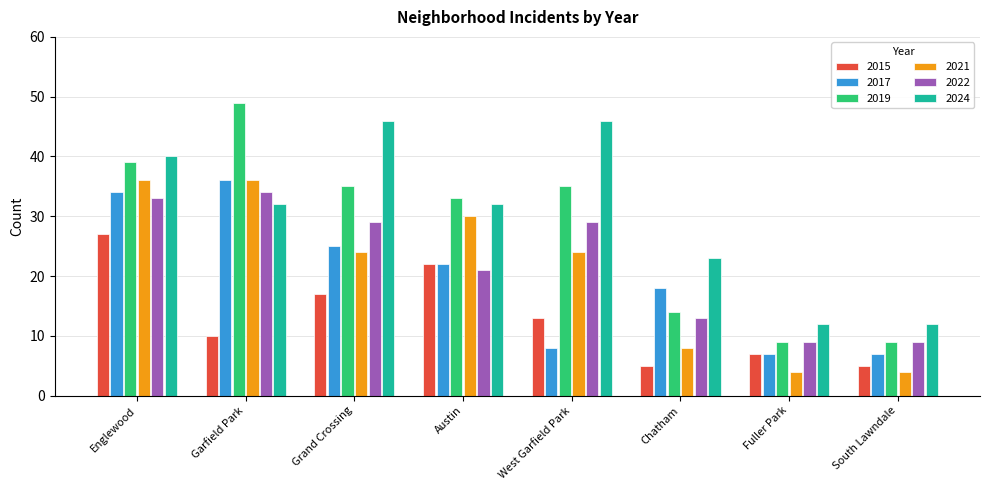

The value of 2022 at Garfield Park is 22. True or false?

False